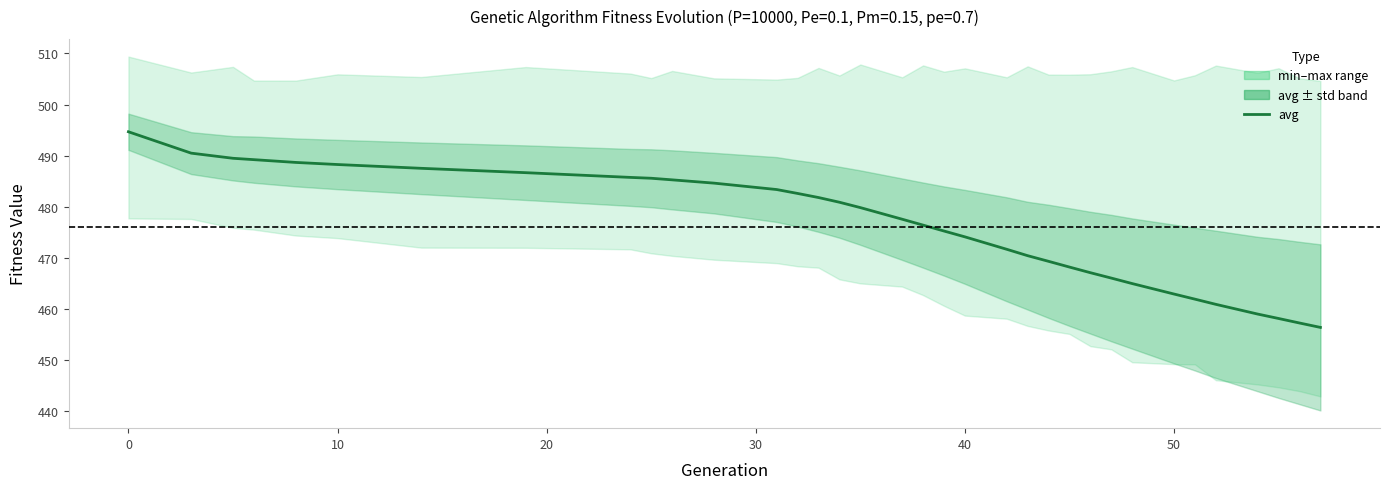

The value at 8 is 298.0. True or false?

False